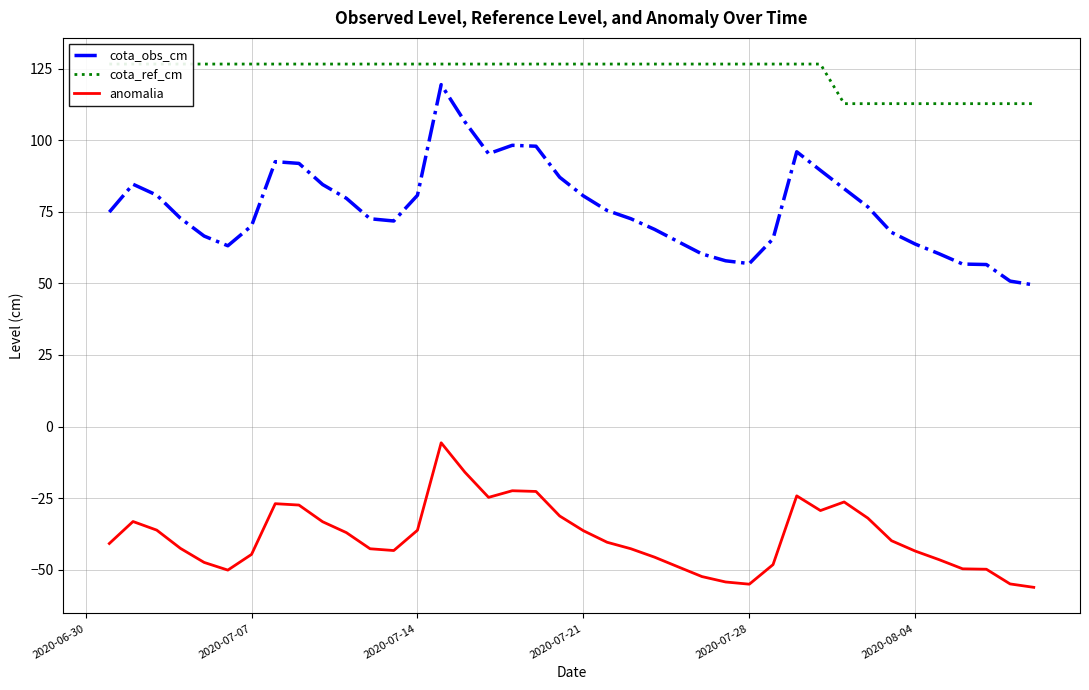

True or false: cota_obs_cm and anomalia cross at least once.

False